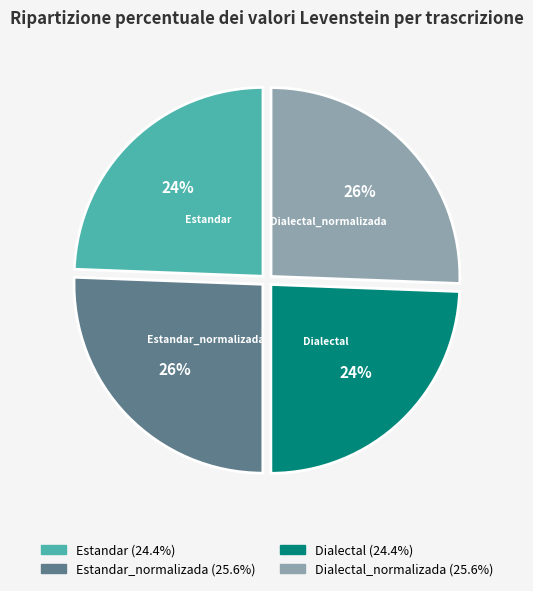

Count the number of slices in the pie.

4